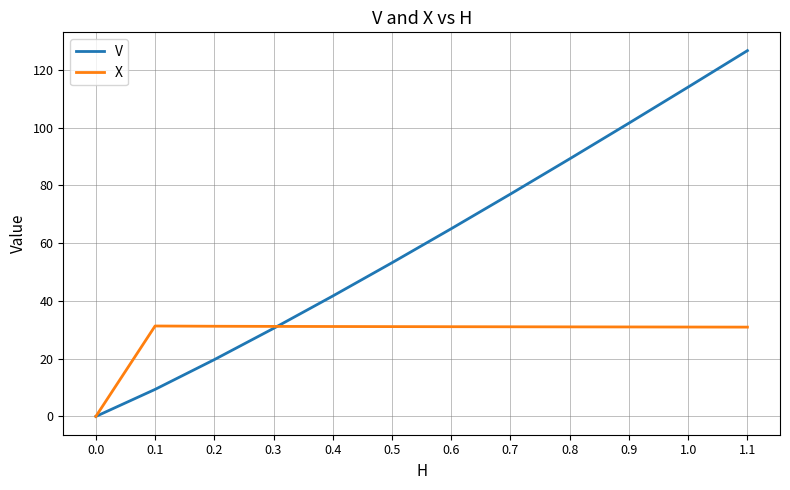

At which label does V reach its peak?

1.1